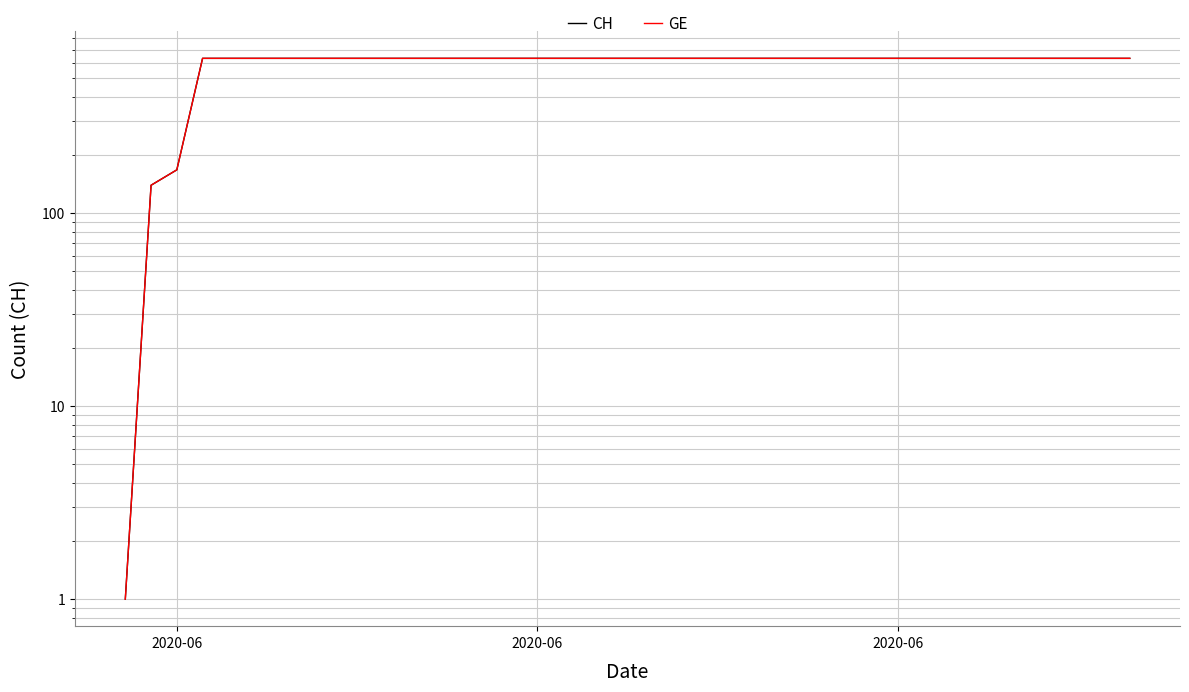

The GE series shows 441 at 24. True or false?

False